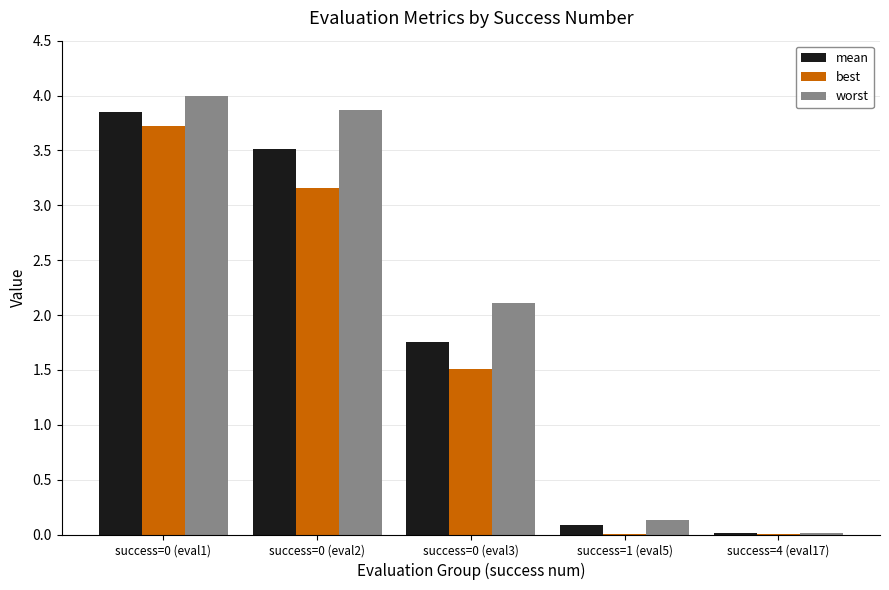

What is the maximum value shown in the chart?

4.0